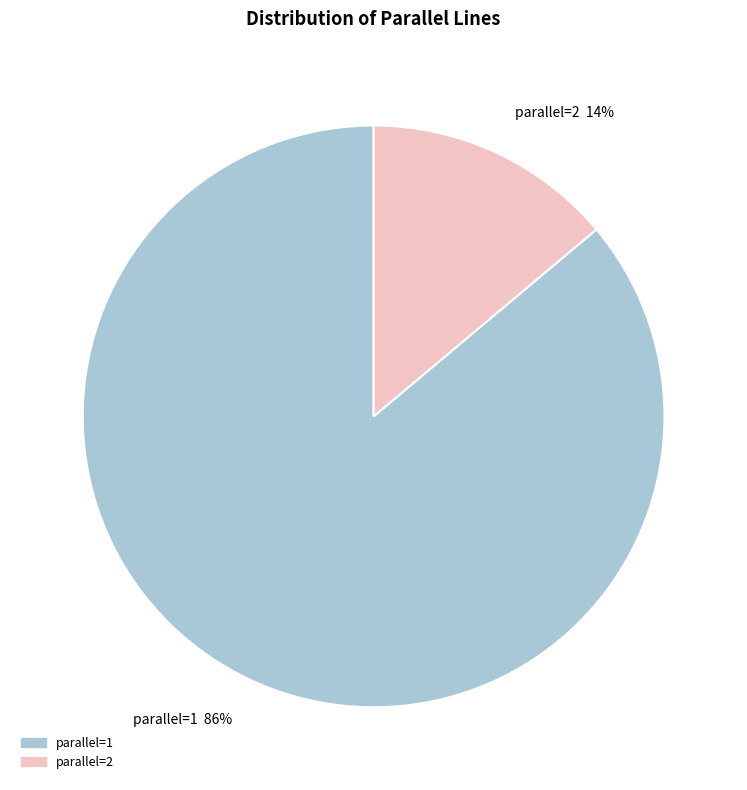

To the nearest percent, what is the average slice percentage?

50%